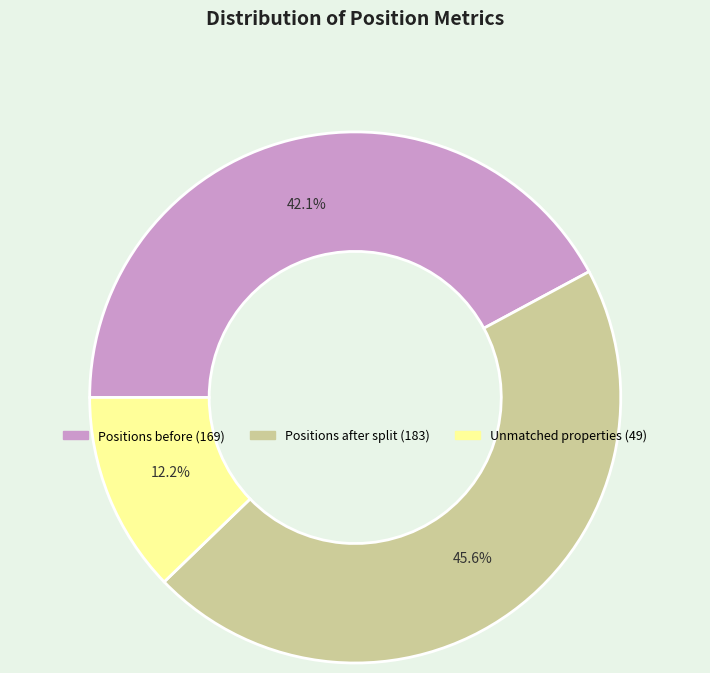

To the nearest percent, what is the difference between the largest and smallest slice percentages?

33%